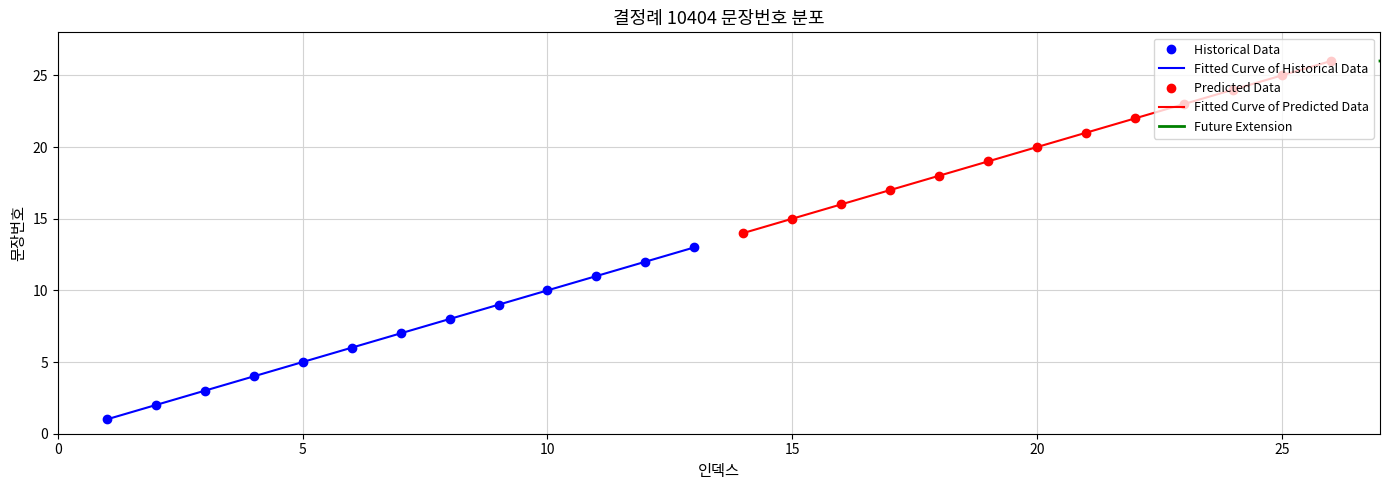

What is the change in value from 2 to 23?

+21